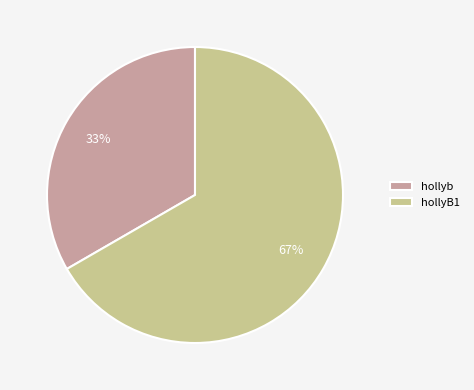

Does any single category account for the majority?

Yes